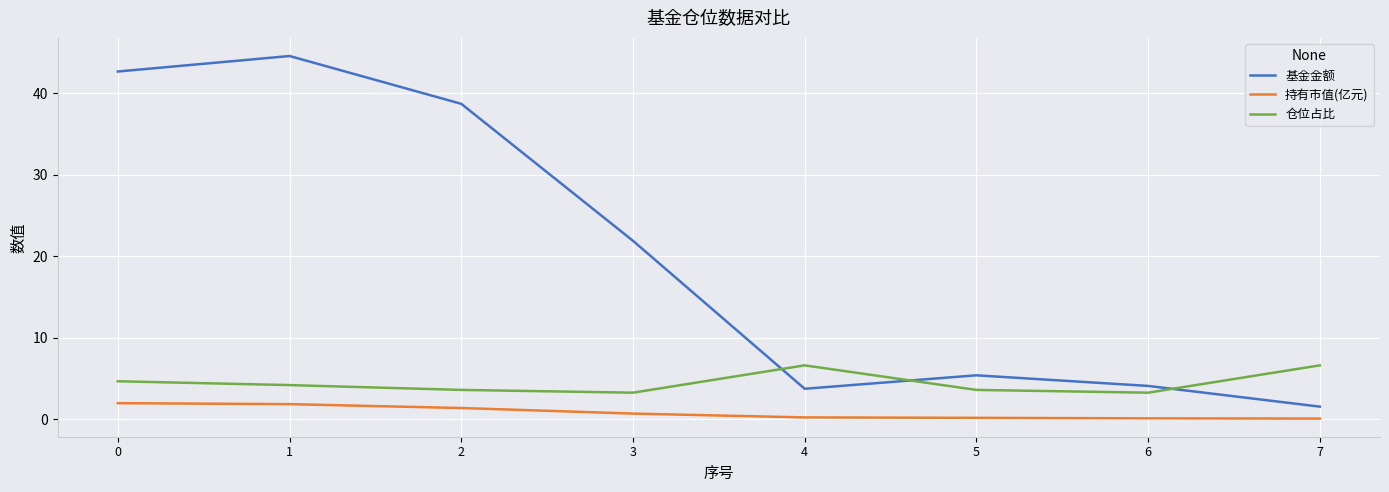

Rank the series at 2 from lowest to highest value.

持有市值(亿元), 仓位占比, 基金金额